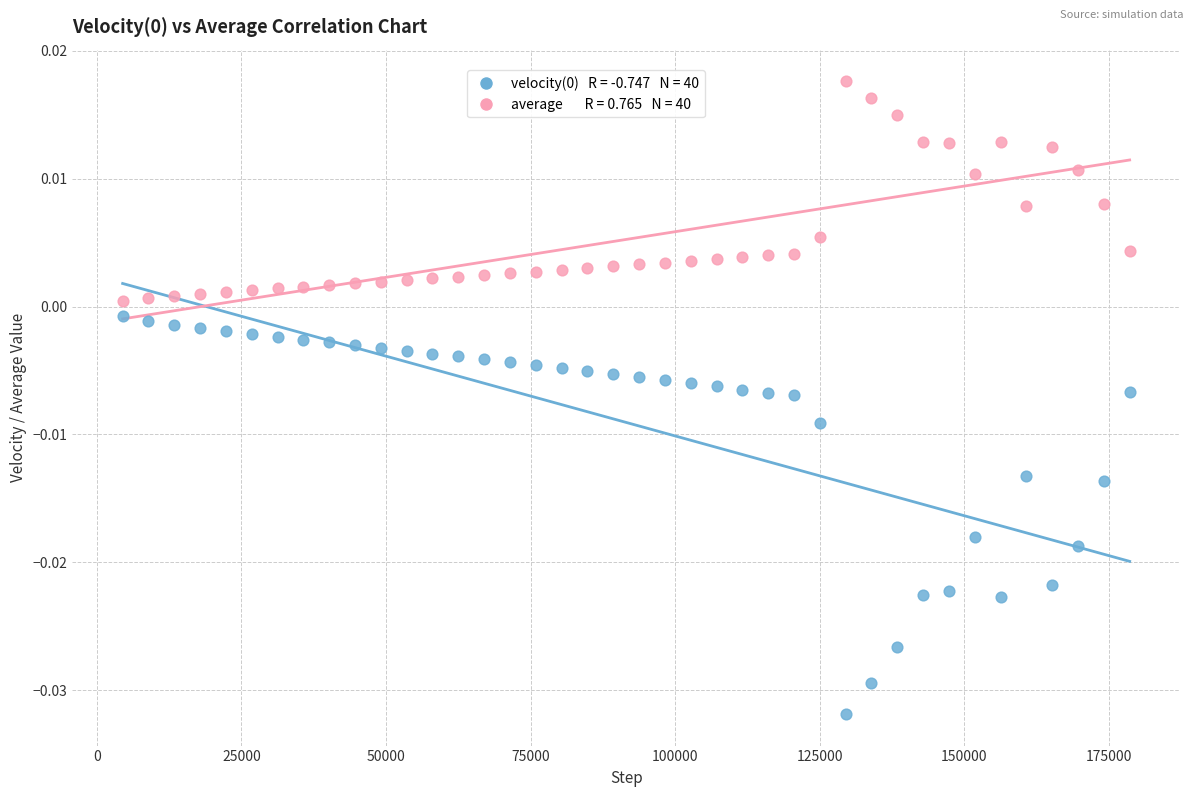

Across all data points, what is the range of X values (max minus min)?

174096.0